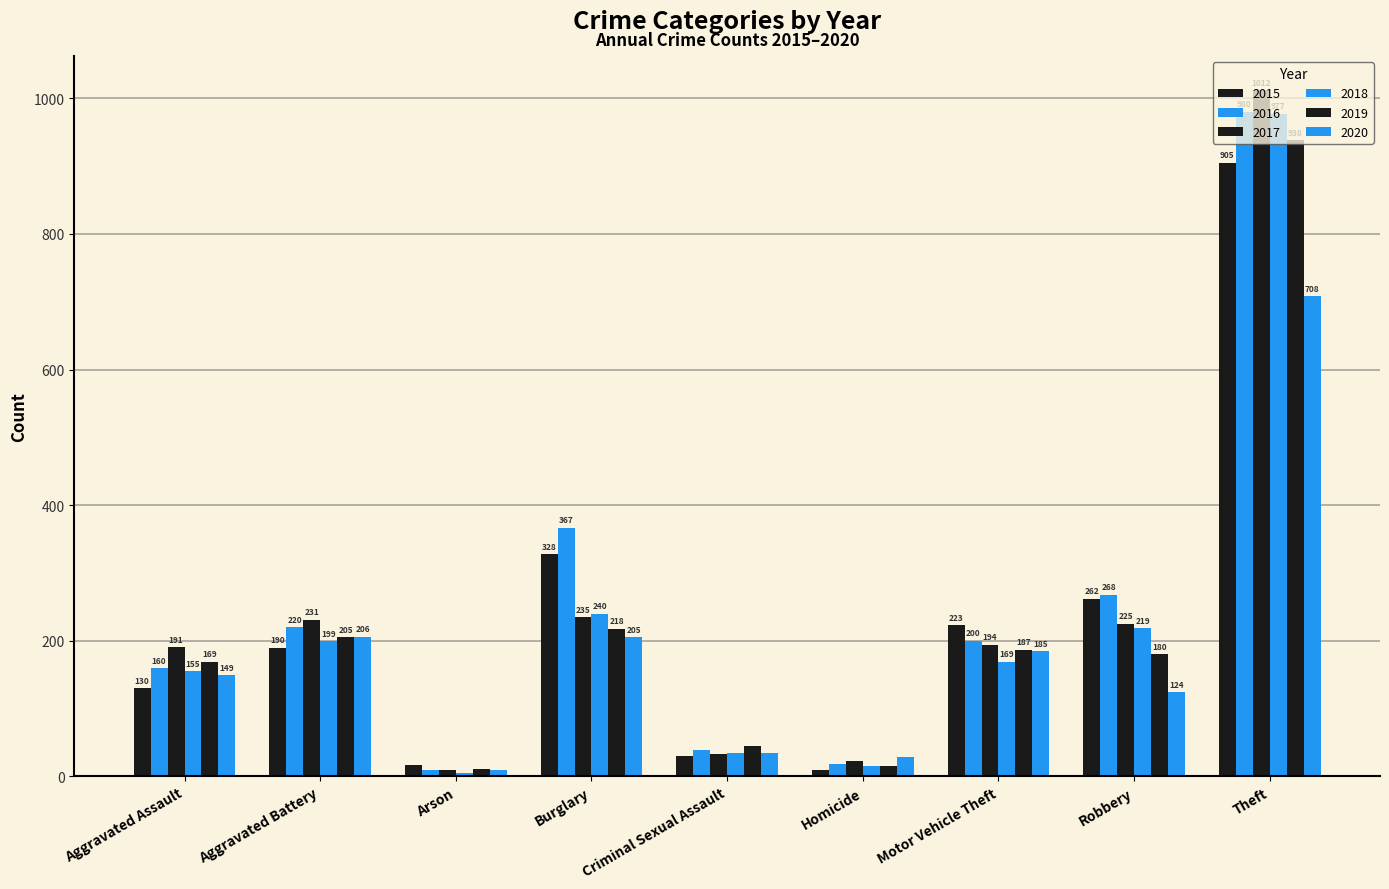

Reading left to right, extract all data points from this chart.

2015: 130	190	17	328	30	9	223	262	905
2016: 160	220	9	367	39	18	200	268	980
2017: 191	231	10	235	33	23	194	225	1012
2018: 155	199	5	240	34	16	169	219	977
2019: 169	205	11	218	45	16	187	180	938
2020: 149	206	9	205	34	28	185	124	708